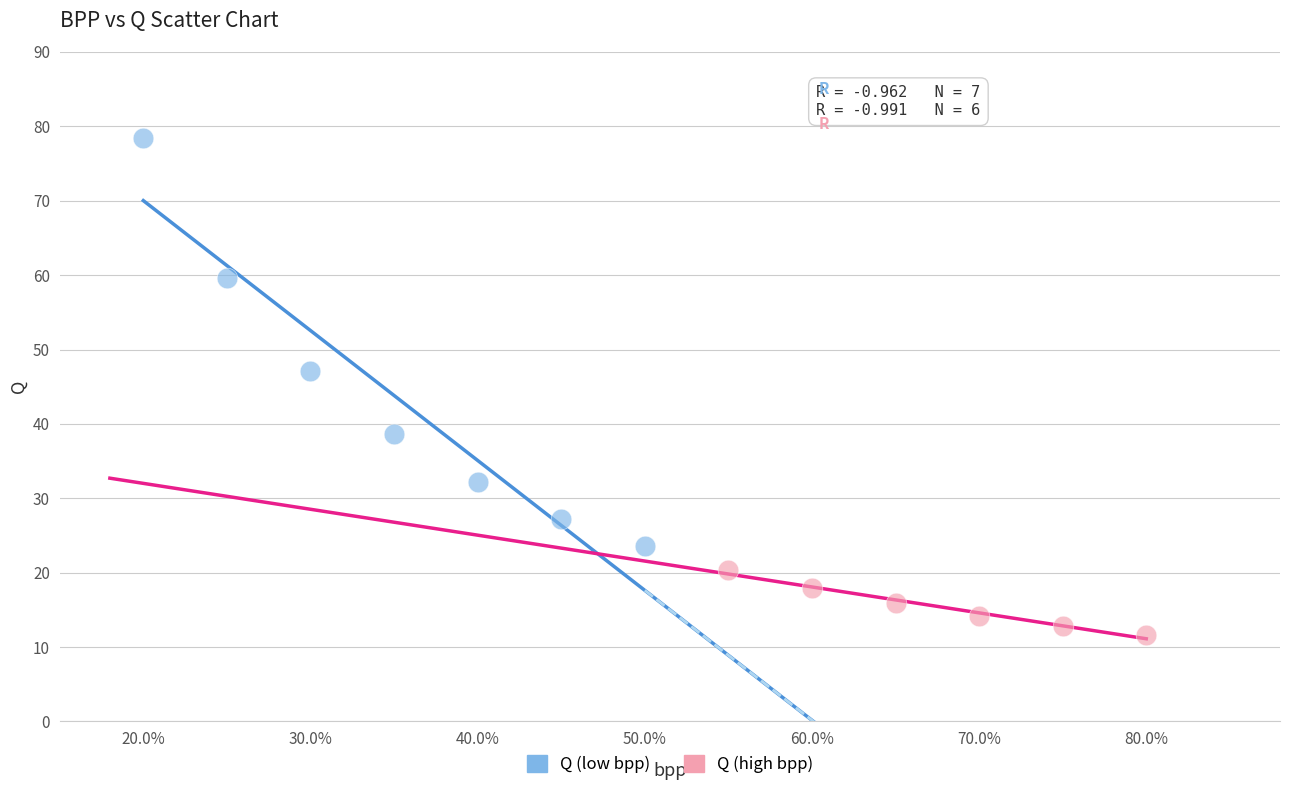

Which series has the widest spread of Y values?

Q (low bpp)